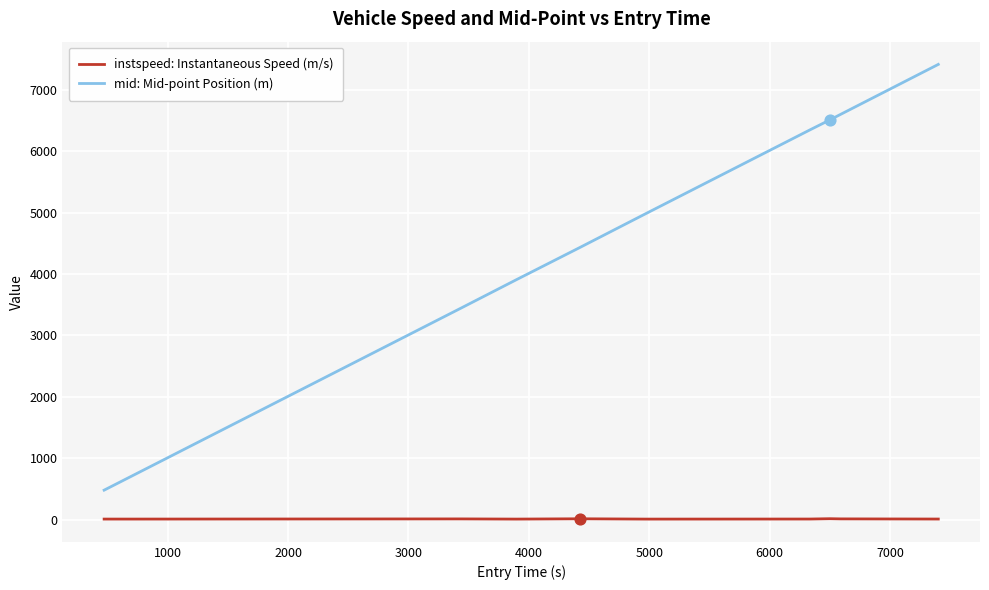

Which series has the largest total across all categories?

mid: Mid-point Position (m)